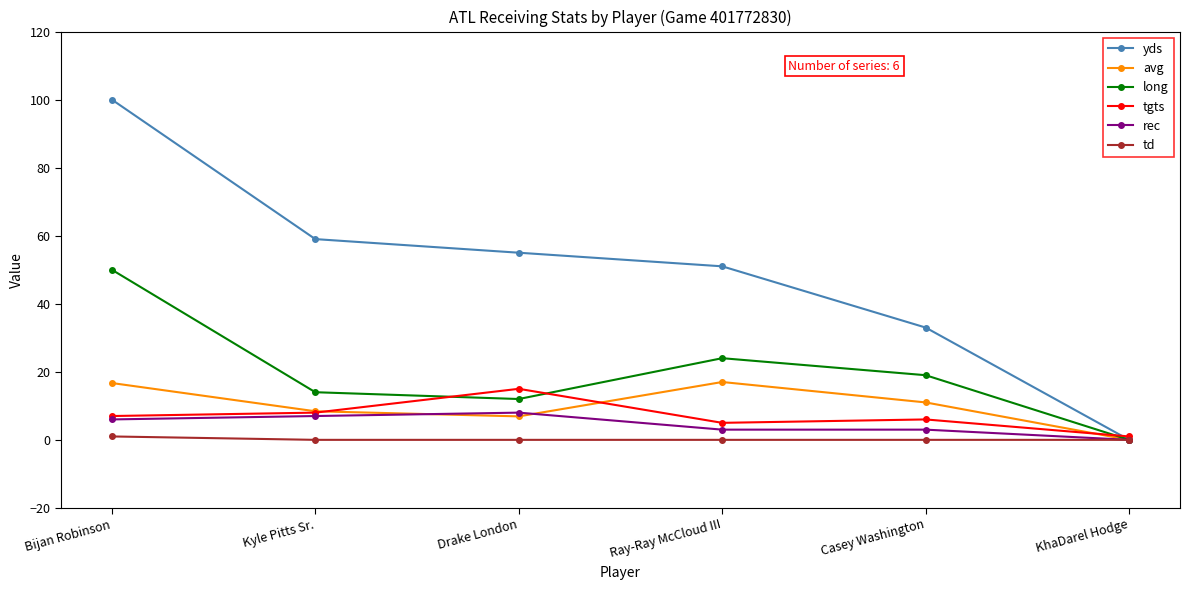

What is the value of the long point at the 3rd from the left?

12.0